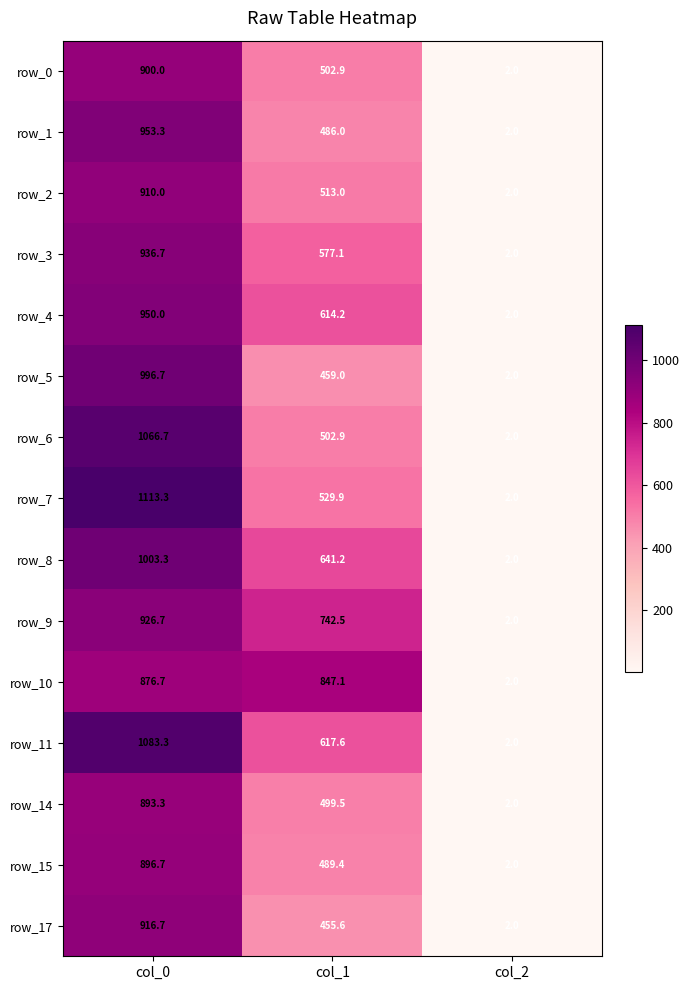

At which label is row_8 closest to 502?

col_1